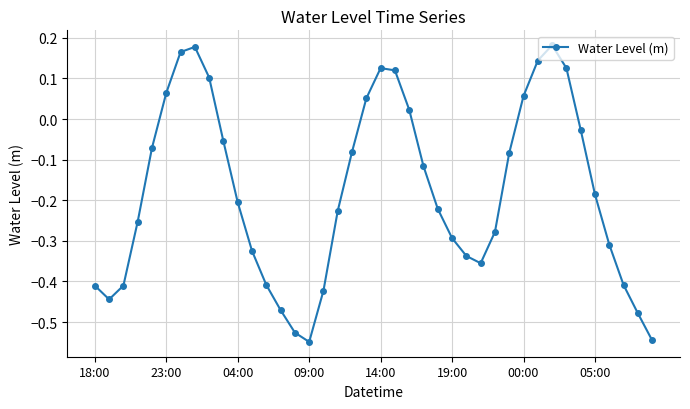

How many interior local peaks (higher than both neighbors) does the data have?

3